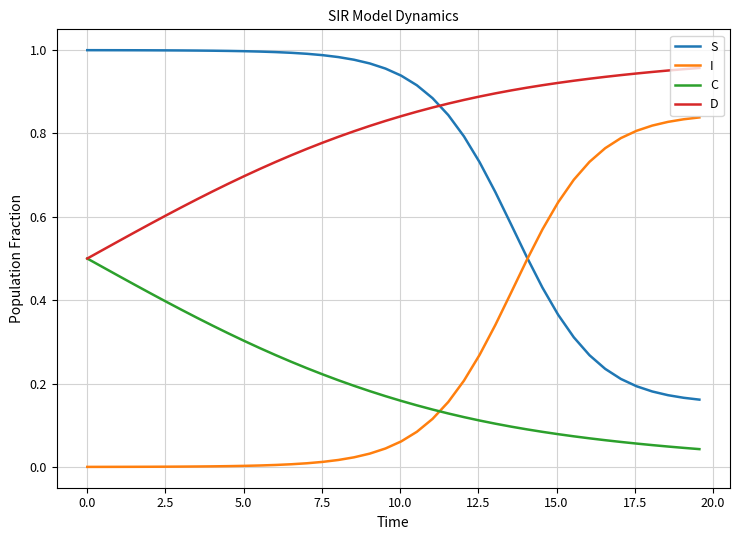

True or false: C and S intersect in this chart.

False